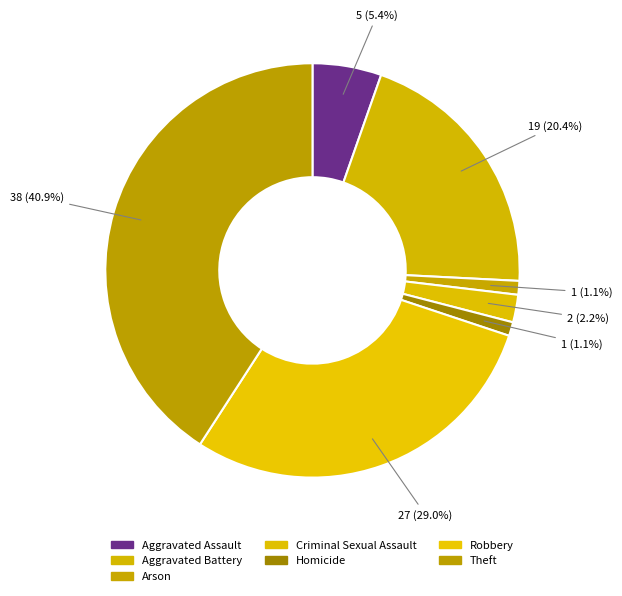

Rank the categories by value from lowest to highest.

Arson, Homicide, Criminal Sexual Assault, Aggravated Assault, Aggravated Battery, Robbery, Theft